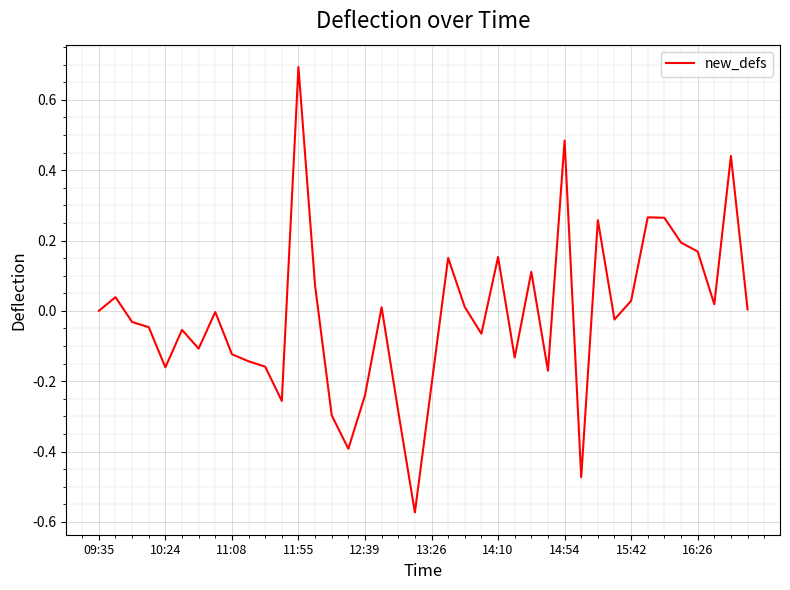

What is the difference between the maximum and minimum values?

1.3